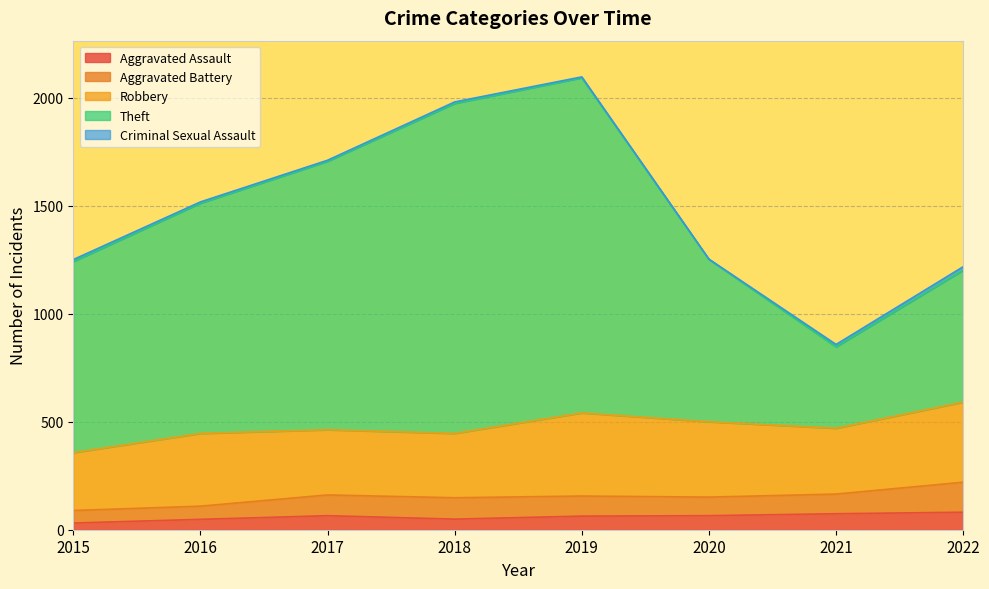

What is the sum of all Theft values?

8014